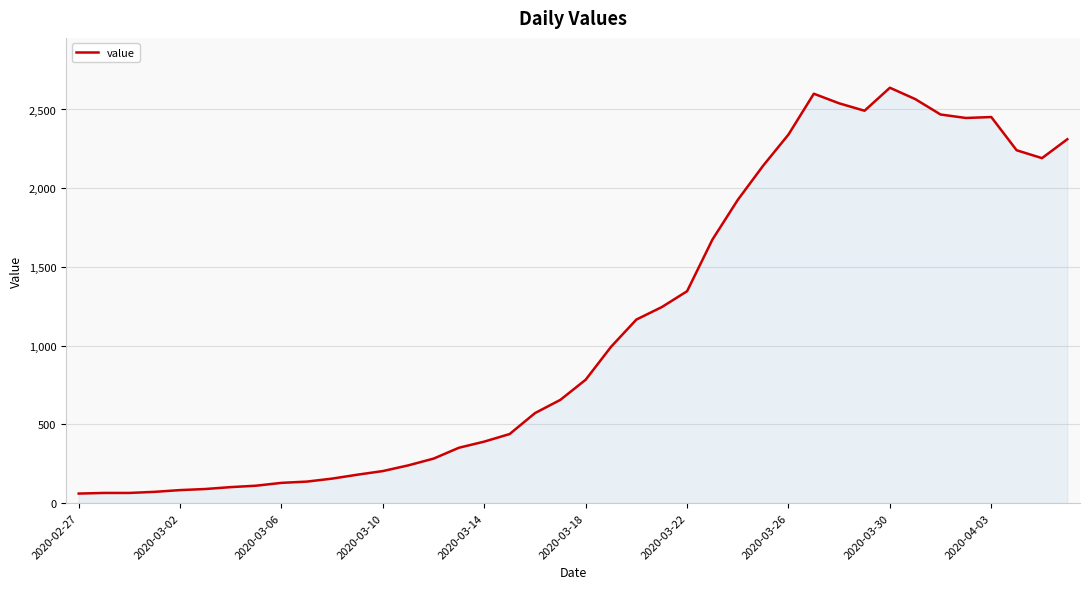

What is the minimum value shown in the chart?

61